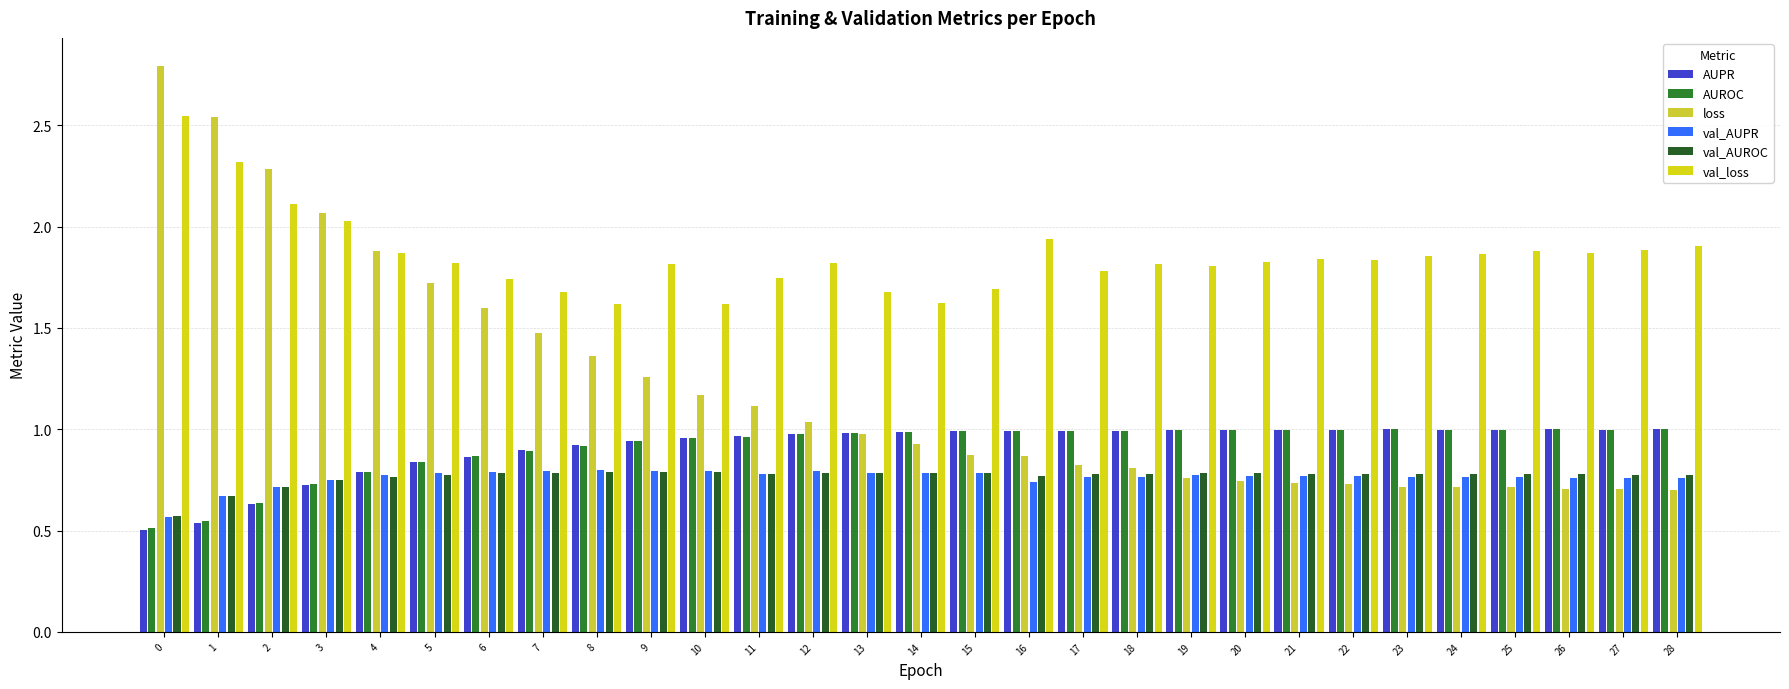

Is the value of AUROC at 17 greater than the value of val_AUPR at 20?

Yes